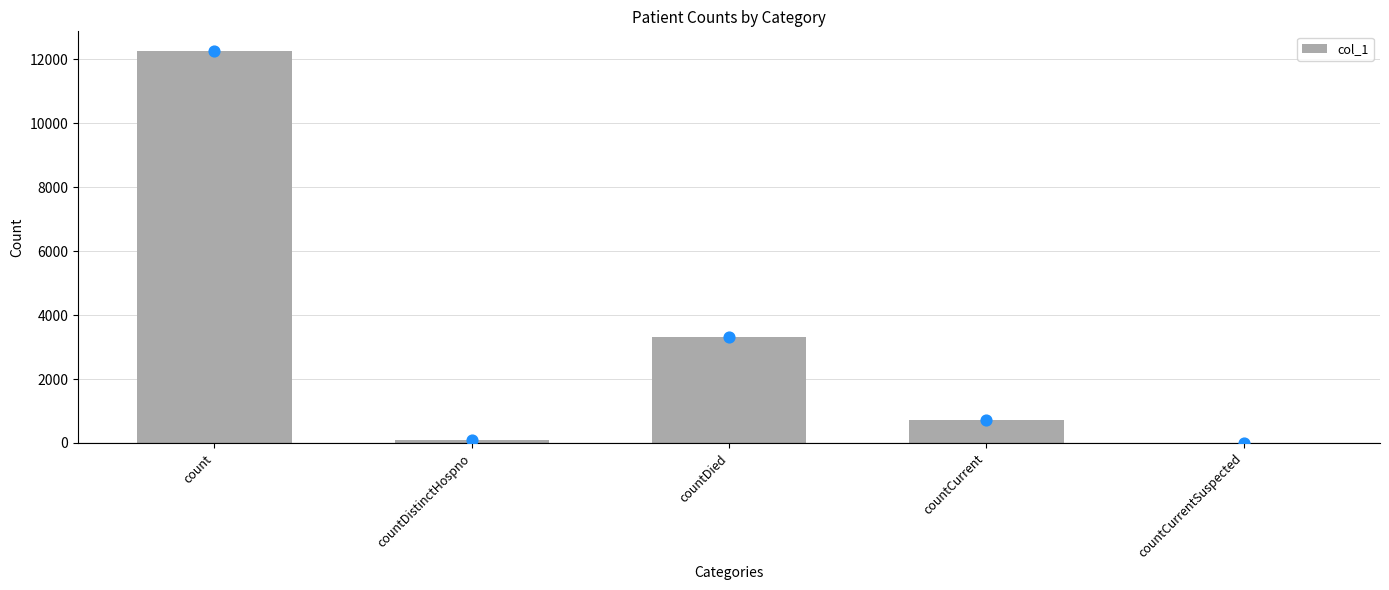

Approximately how many times larger is the value at countDied compared to countDistinctHospno?

42.5